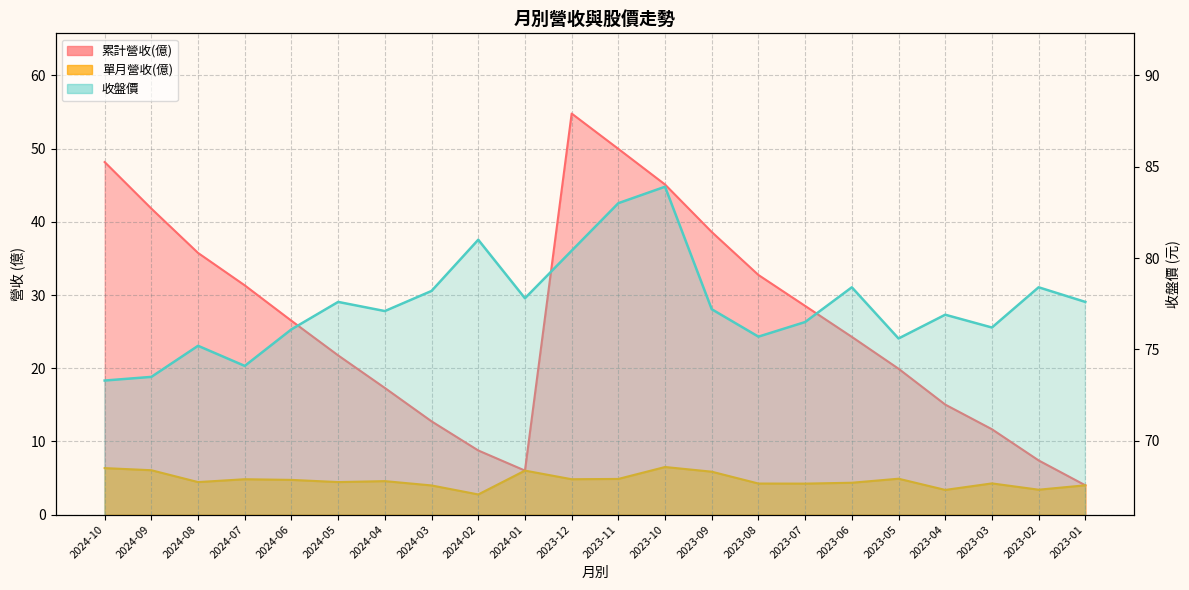

At which category is the sum across all series the highest?

2023-12